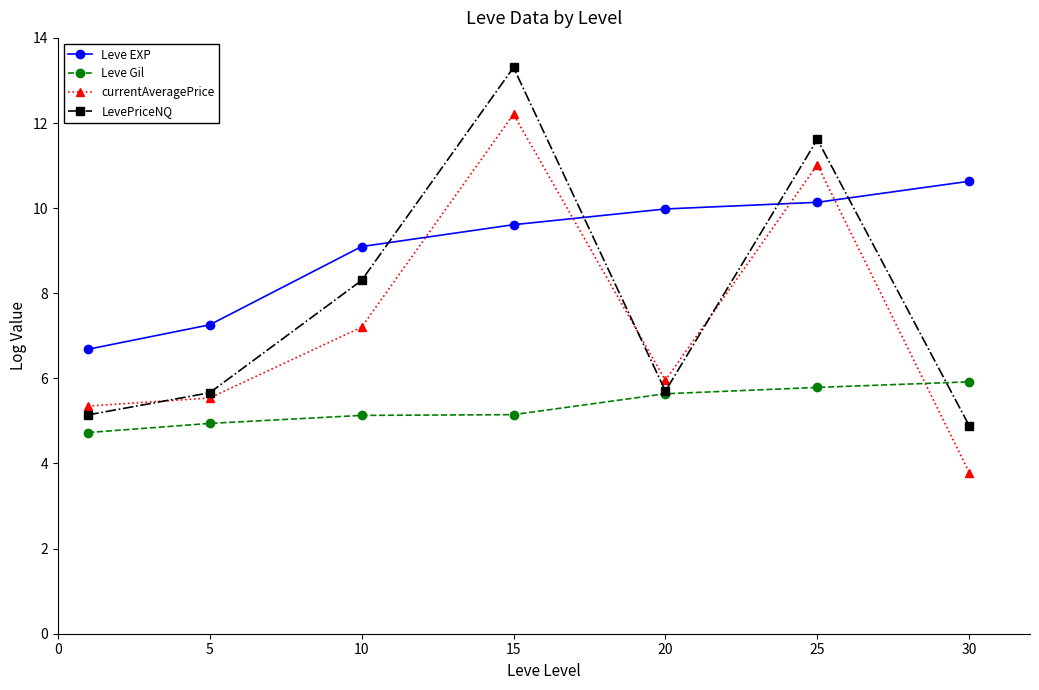

How many intersections are there between Leve Gil and currentAveragePrice?

1